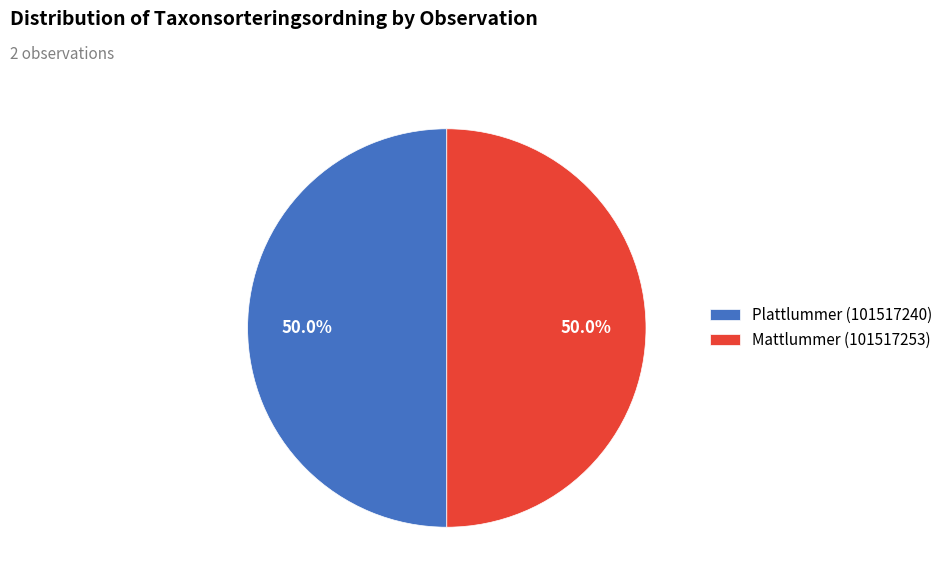

Combined, what portion of the pie is Mattlummer (101517253) and Plattlummer (101517240)?

100.0%